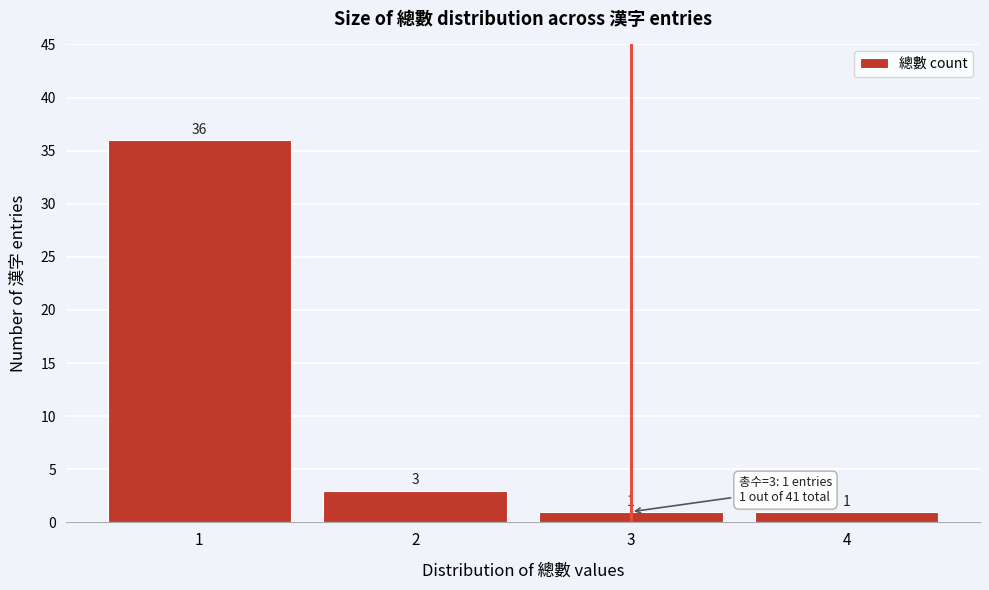

Reading right to left, extract all data points from this chart.

1	1	3	36